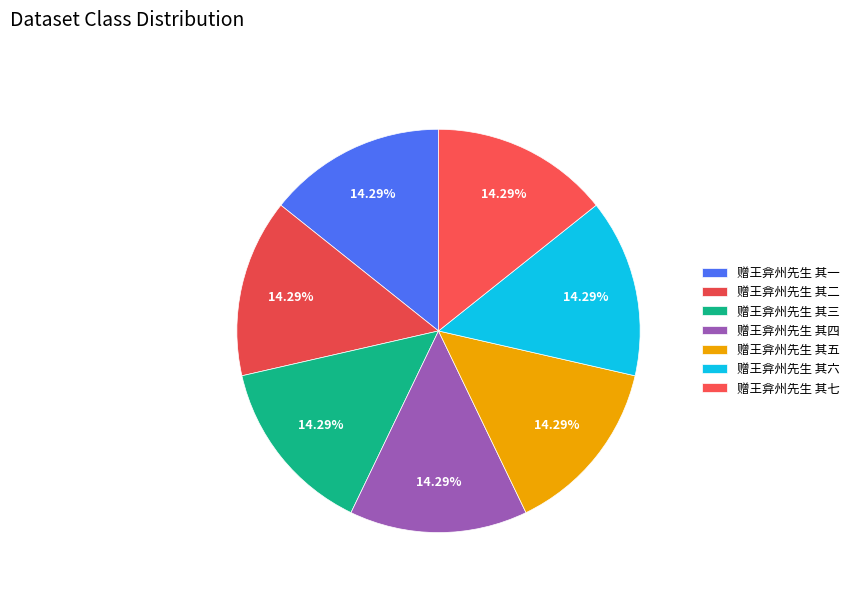

Is the sum of 赠王弇州先生 其三 and 赠王弇州先生 其七 greater than half?

No